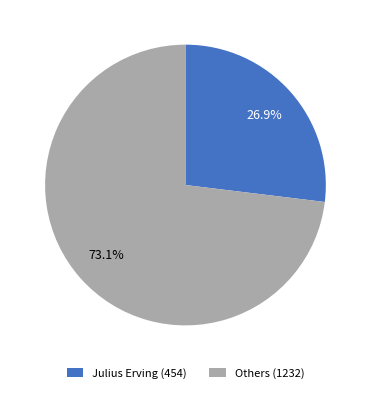

Is there a majority slice in this chart?

Yes